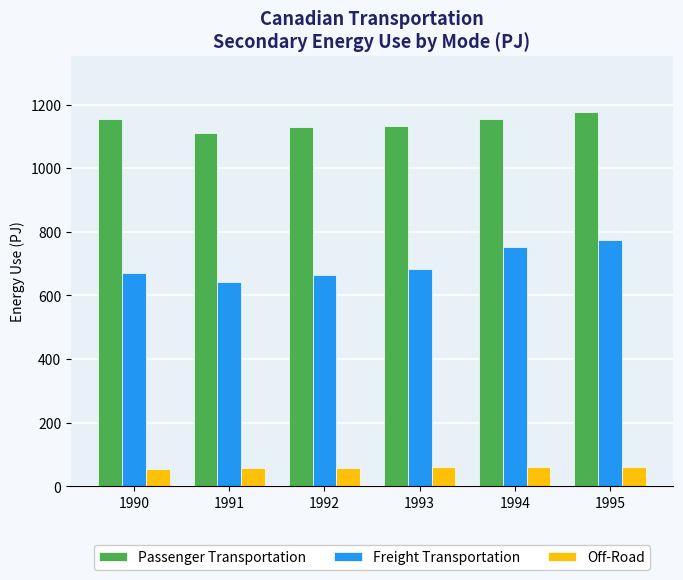

What value does the Off-Road series have at 1993?

59.5